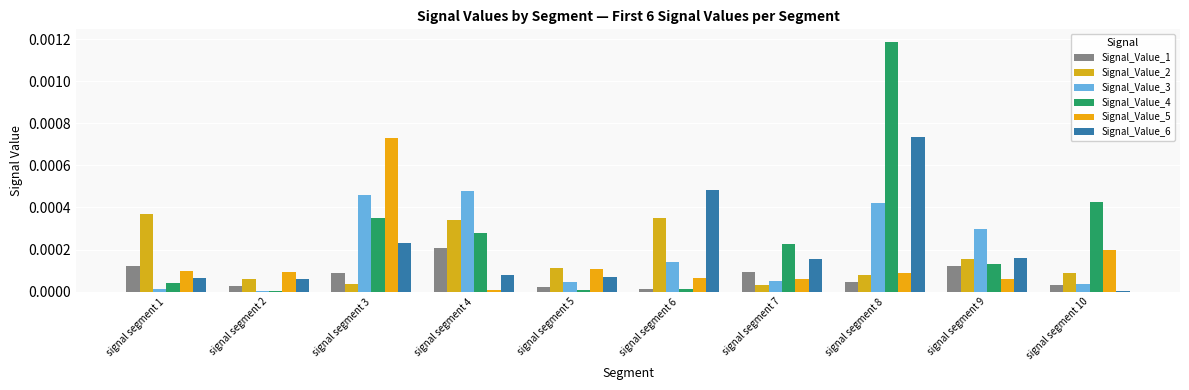

How many distinct data groups are displayed?

6